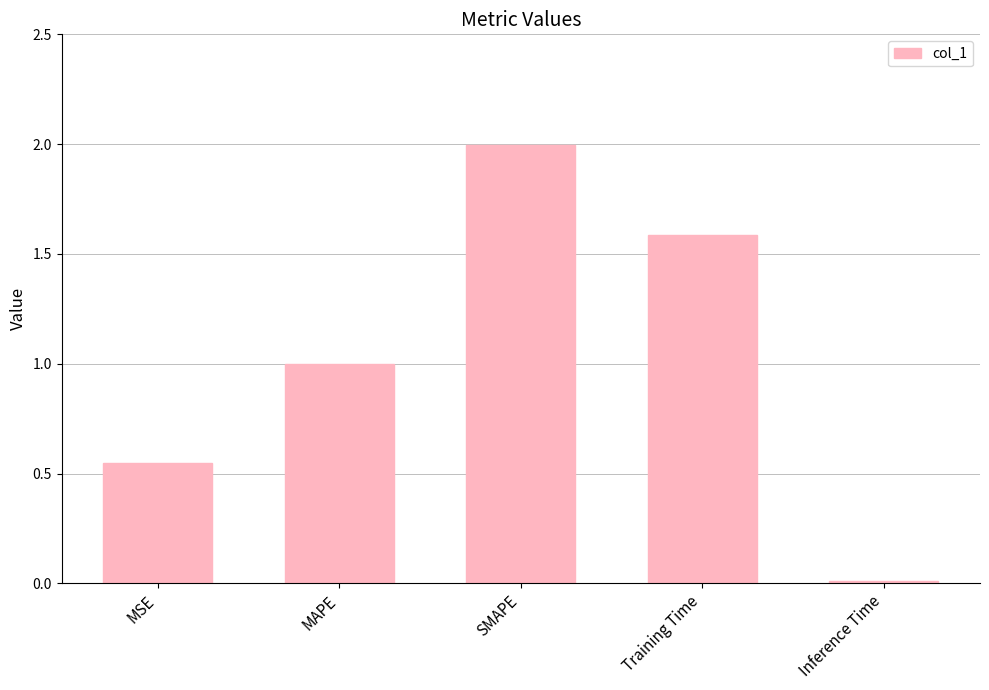

True or false: the data shows 1.0 at MAPE.

True